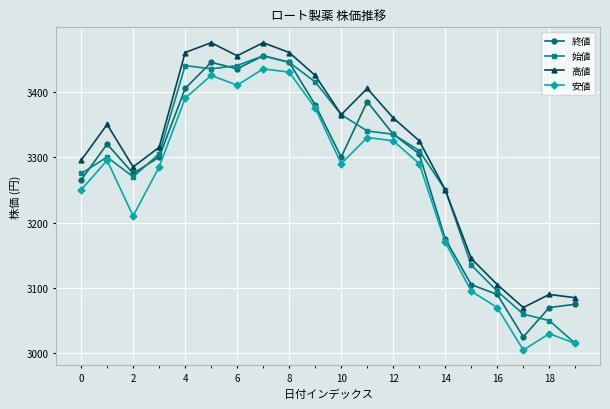

True or false: 安値 and 高値 cross at least once.

False